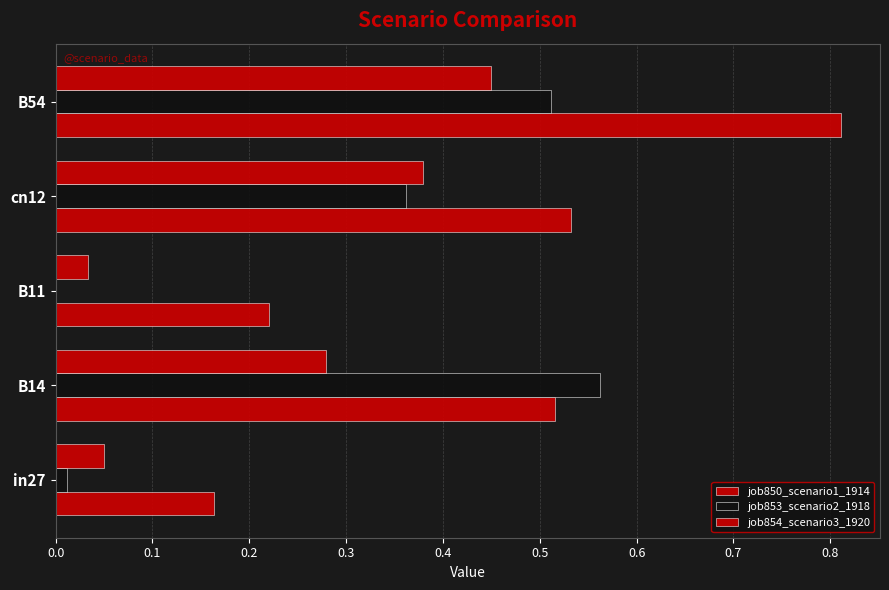

How many series are shown in this chart?

3